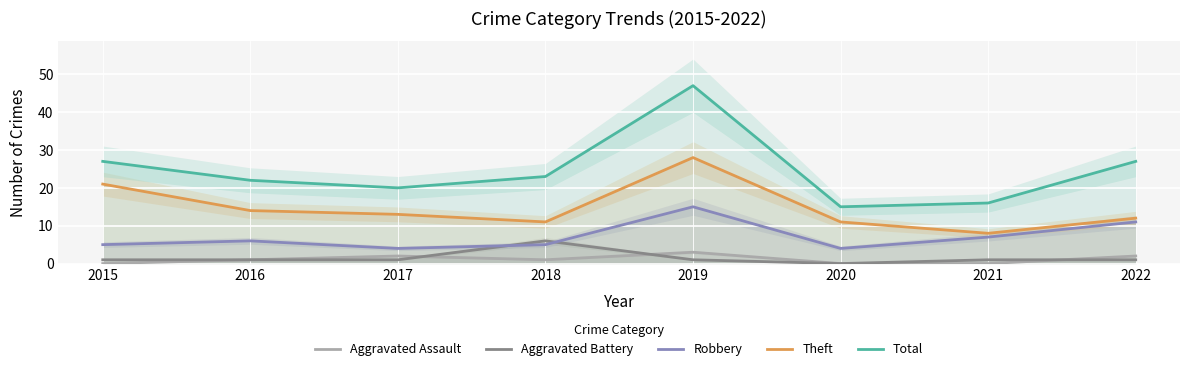

True or false: Aggravated Assault and Robbery cross at least once.

False